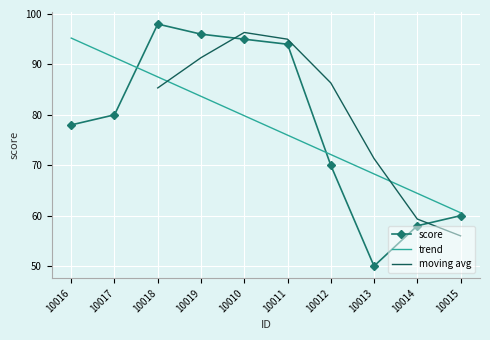

Between which two adjacent categories do trend and score first intersect?

10017 and 10018